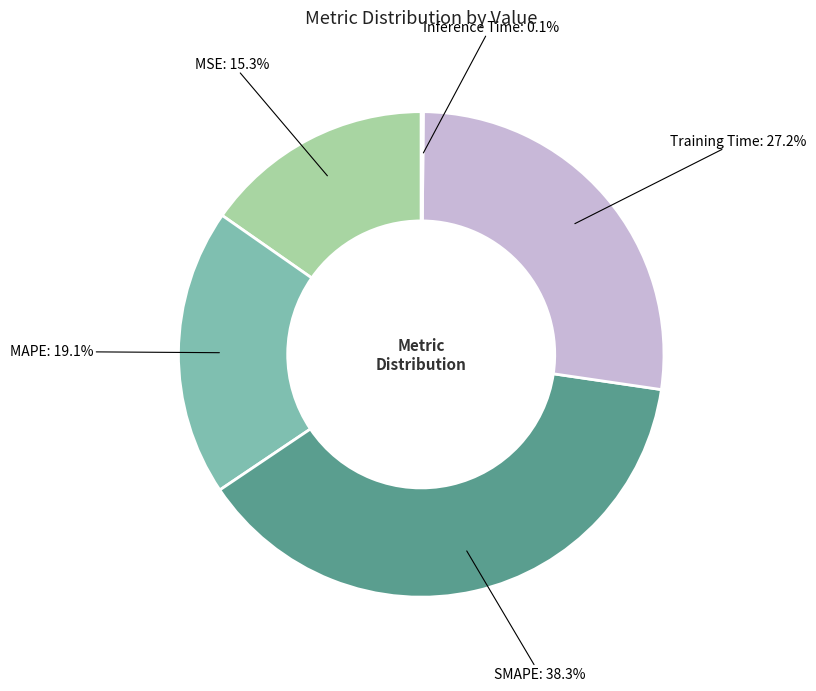

Is there a majority slice in this chart?

No